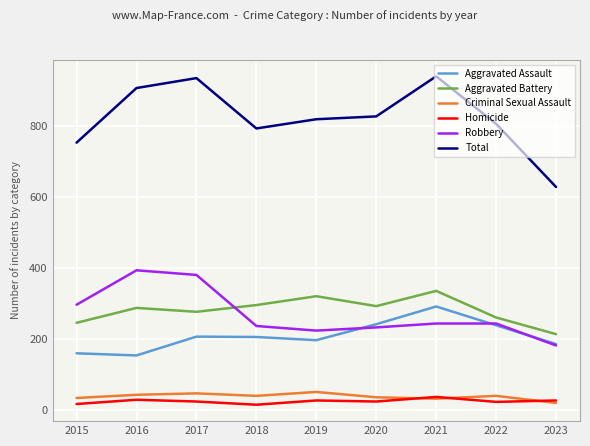

True or false: Criminal Sexual Assault and Total cross at least once.

False